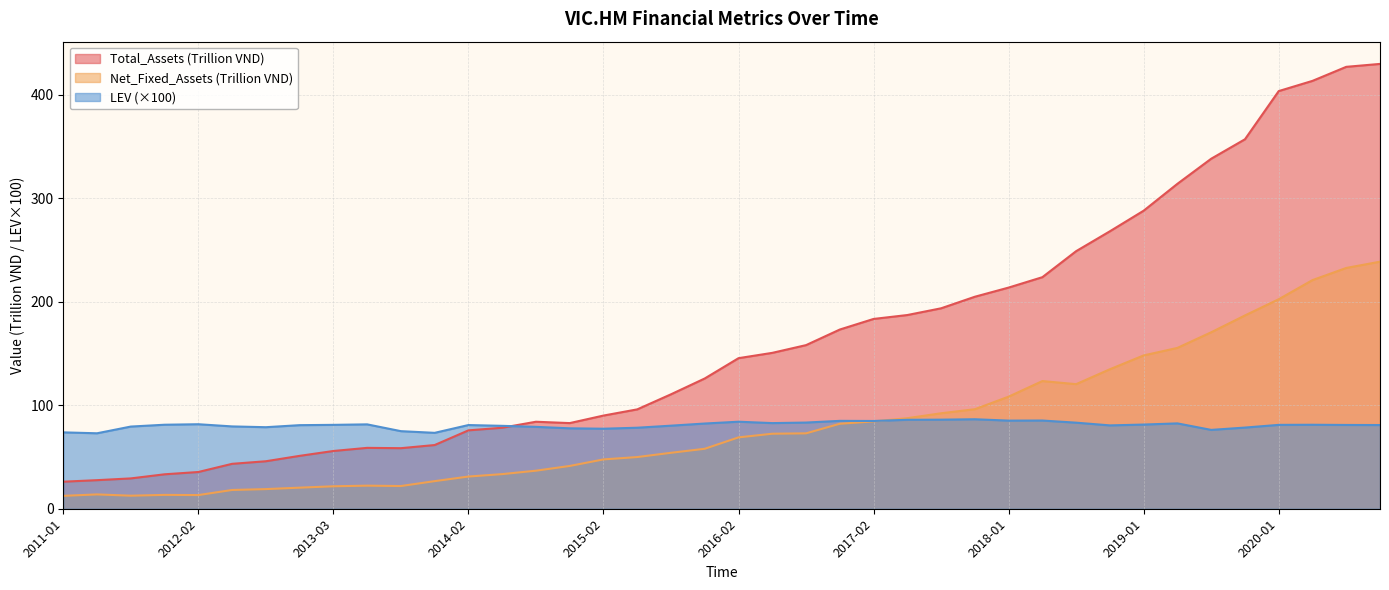

The value of Net_Fixed_Assets at 2014-05 is 10.7. True or false?

False